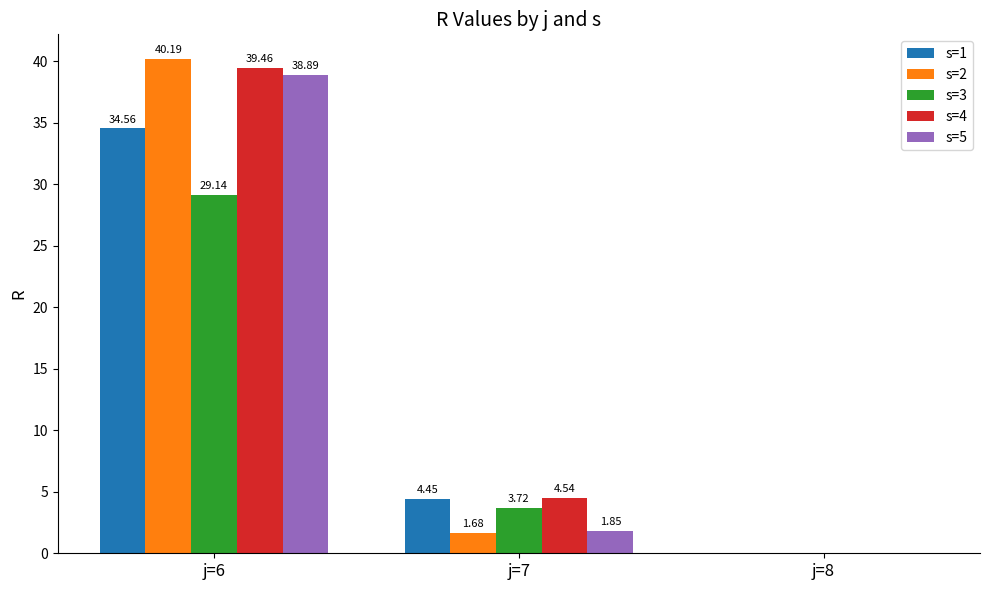

What is the sum of all s=2 values?

41.9